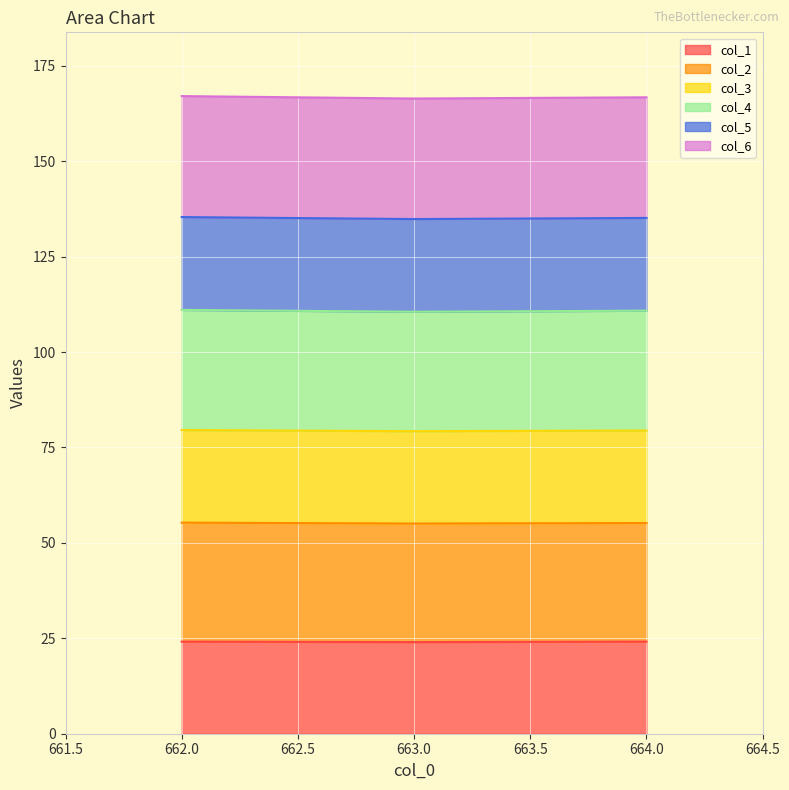

What are all the series names shown in the legend?

col_1, col_2, col_3, col_4, col_5, col_6